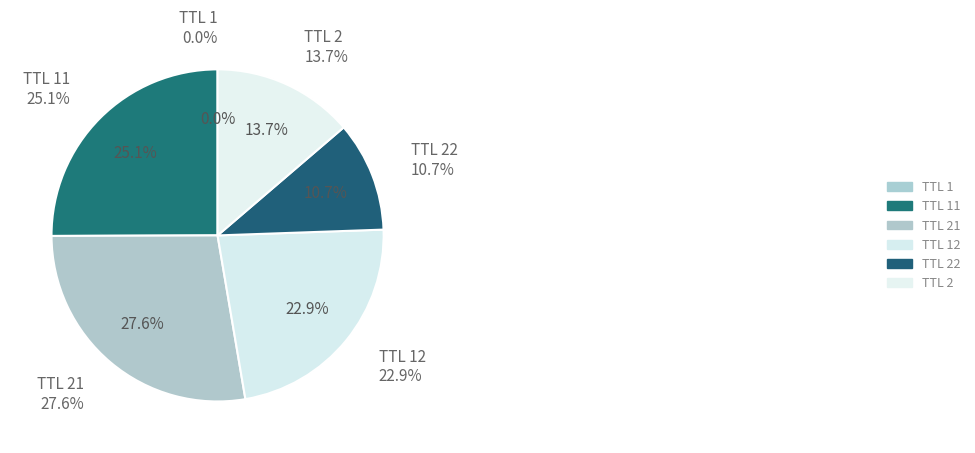

Between 11 and 22, which is larger?

11